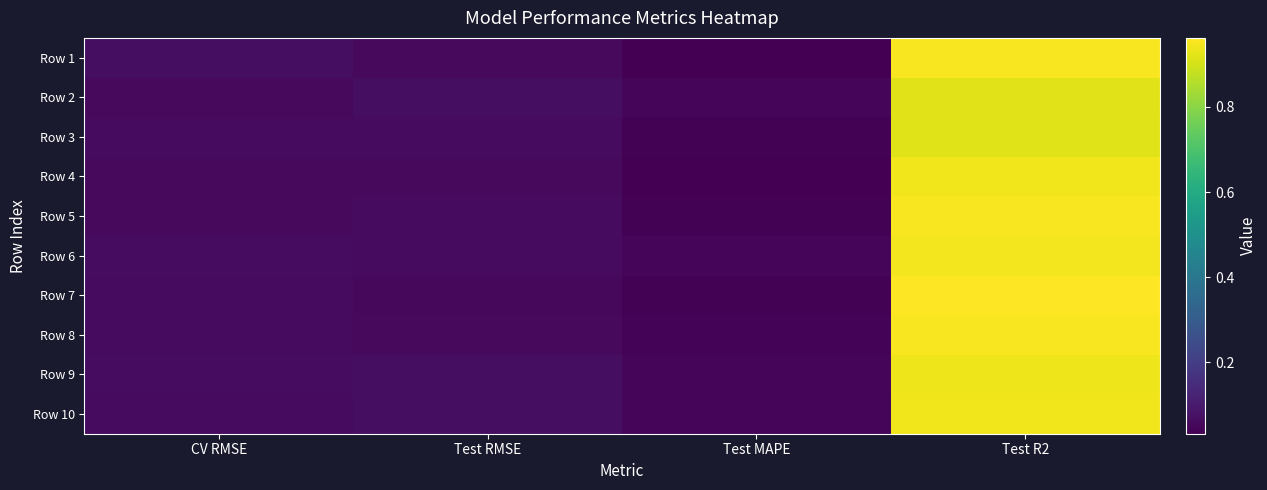

How many series are shown in this chart?

10